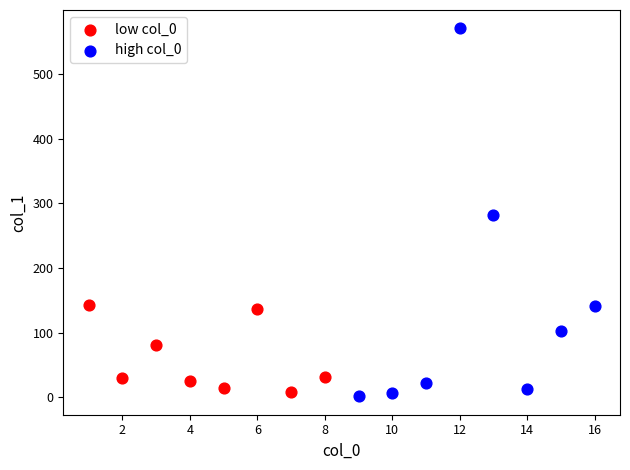

Which series has the largest Y range (max minus min)?

high col_0